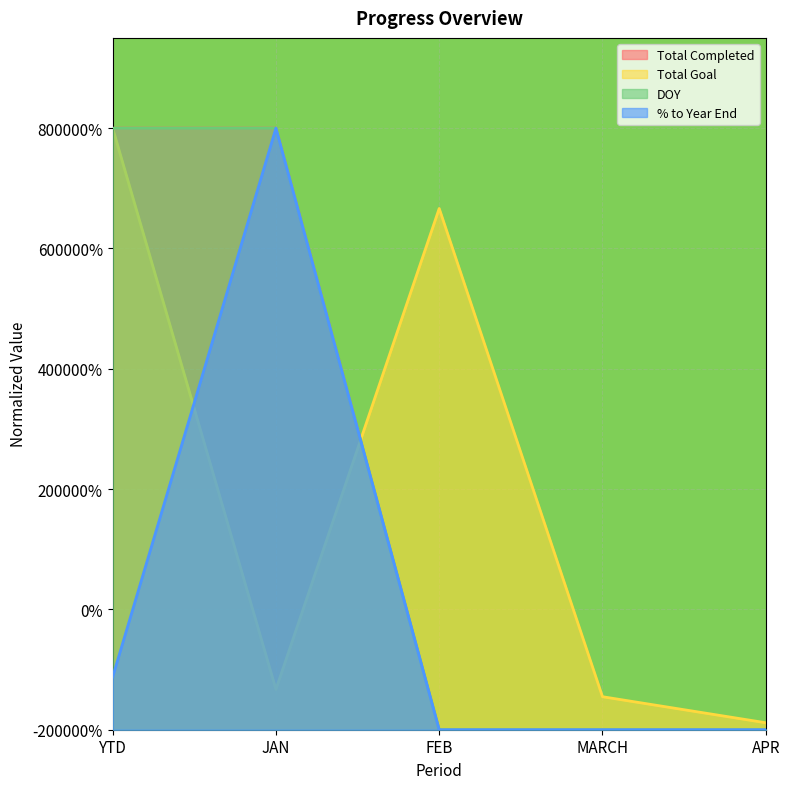

Which category has the lowest value in the Total Completed series?

FEB